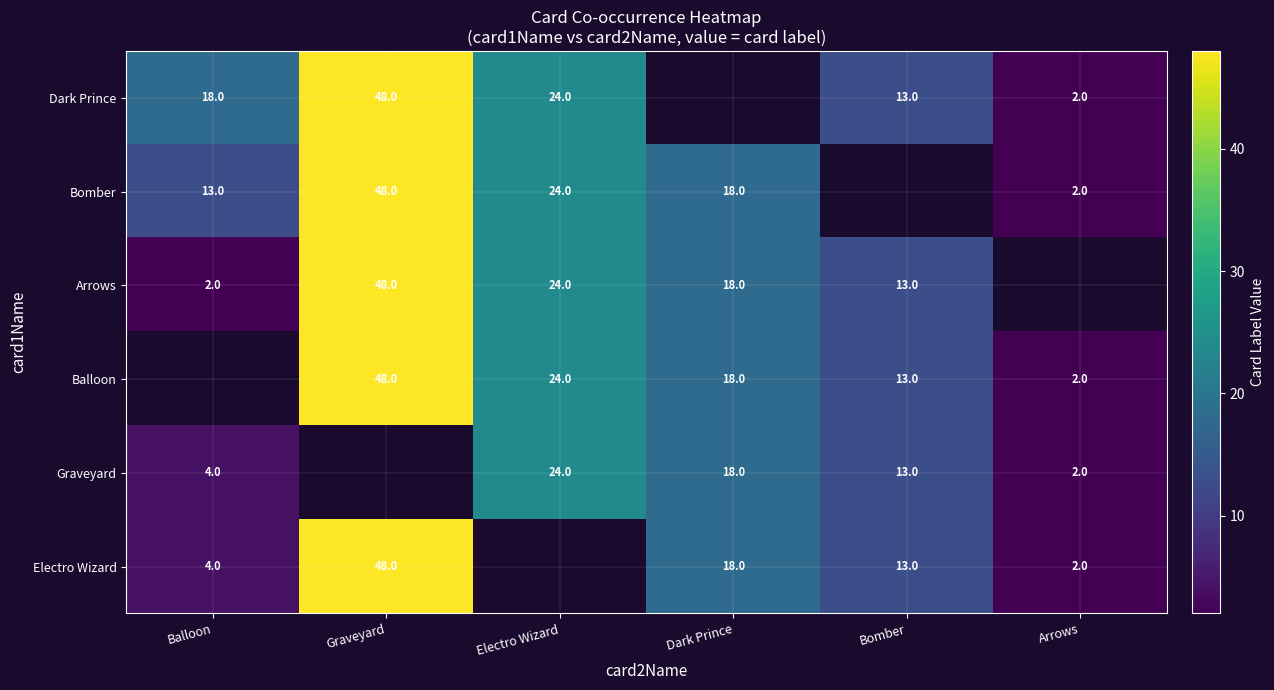

What is the sum of the Dark Prince values at Bomber and Graveyard?

61